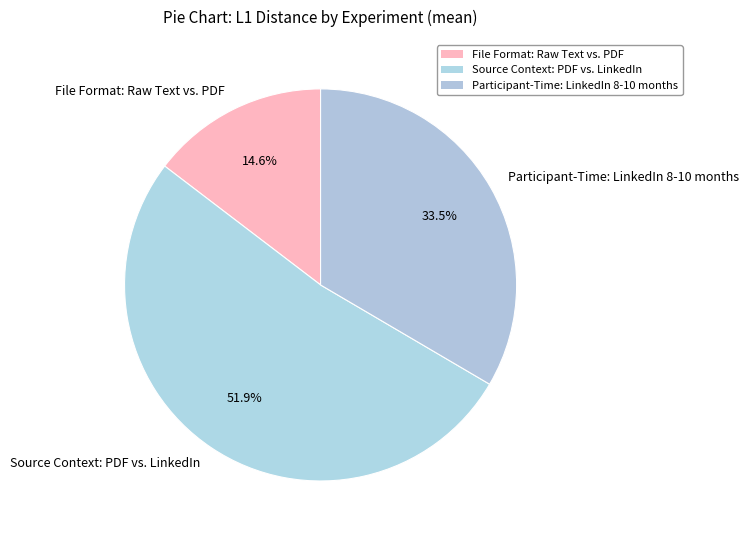

To the nearest percent, what is the combined percentage of File Format: Raw Text vs. PDF and Participant-Time: LinkedIn 8-10 months?

48%